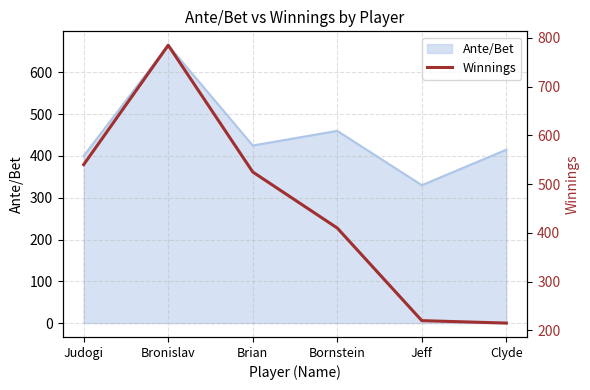

At which category does the chart reach its peak across all series?

Bronislav